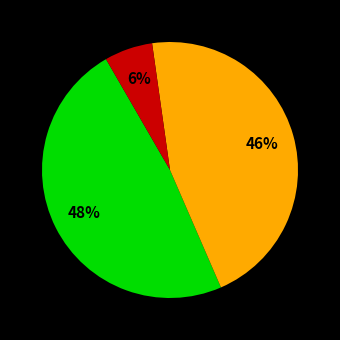

Does any single category account for the majority?

No